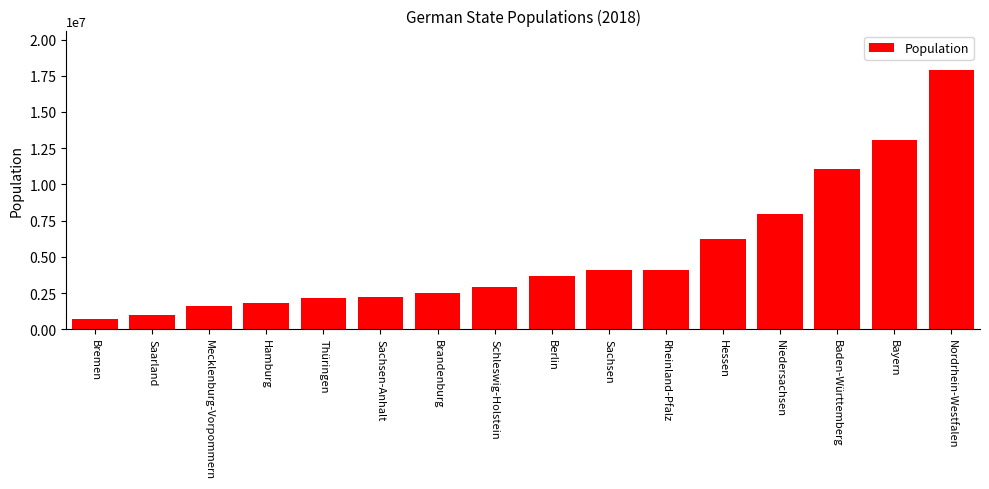

What is the difference between the maximum and second lowest values?

16942200